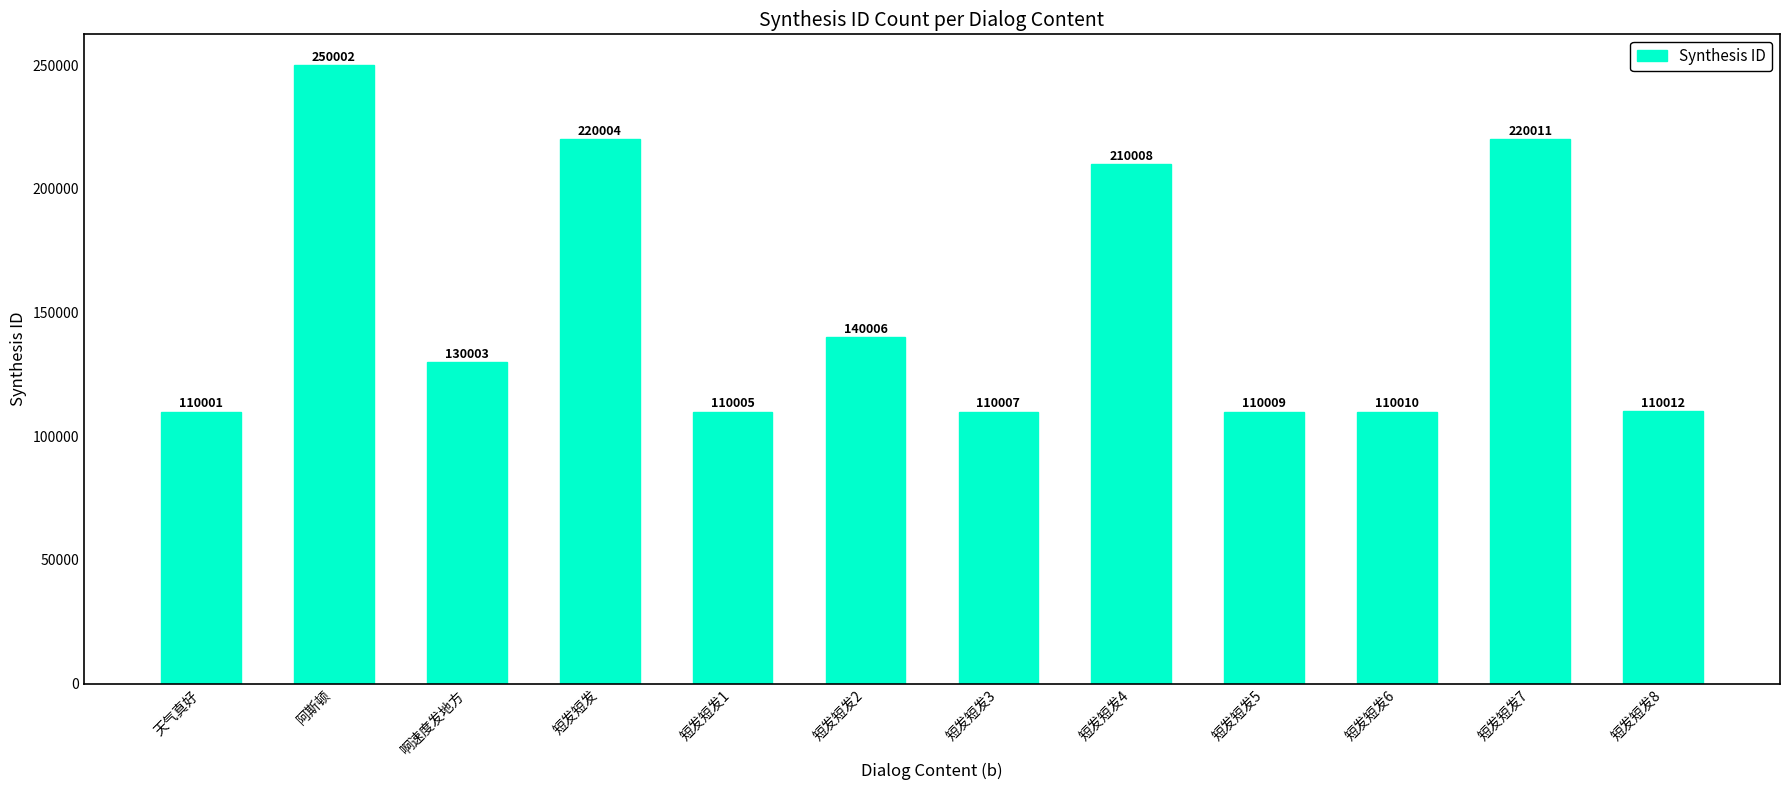

At which label is the value closest to 180001?

短发短发4